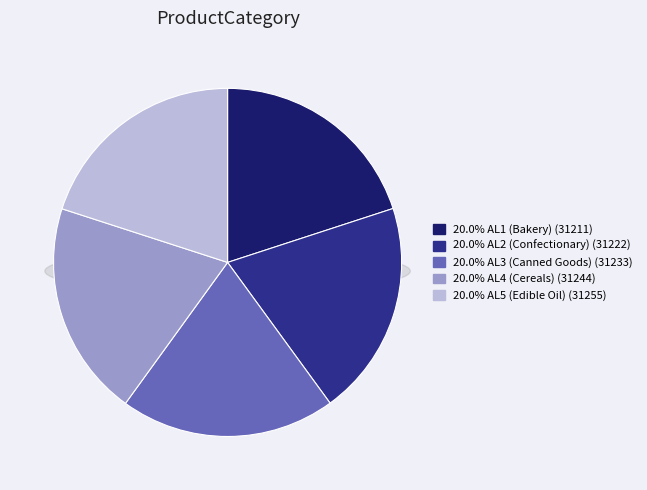

How many slices are in this pie chart?

5